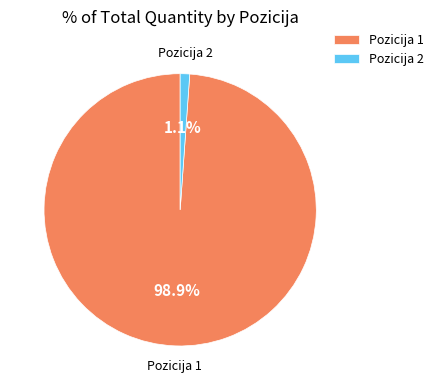

Which has a higher value, Pozicija 2 or Pozicija 1?

Pozicija 1